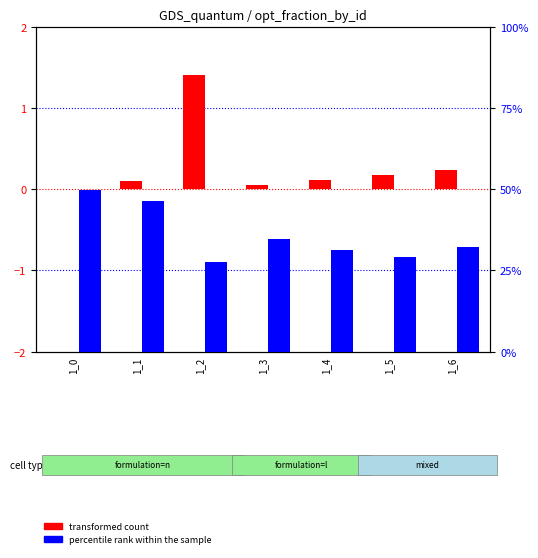

What is the sum of the percentile rank within the sample values at 1_0 and 1_6?

82.1